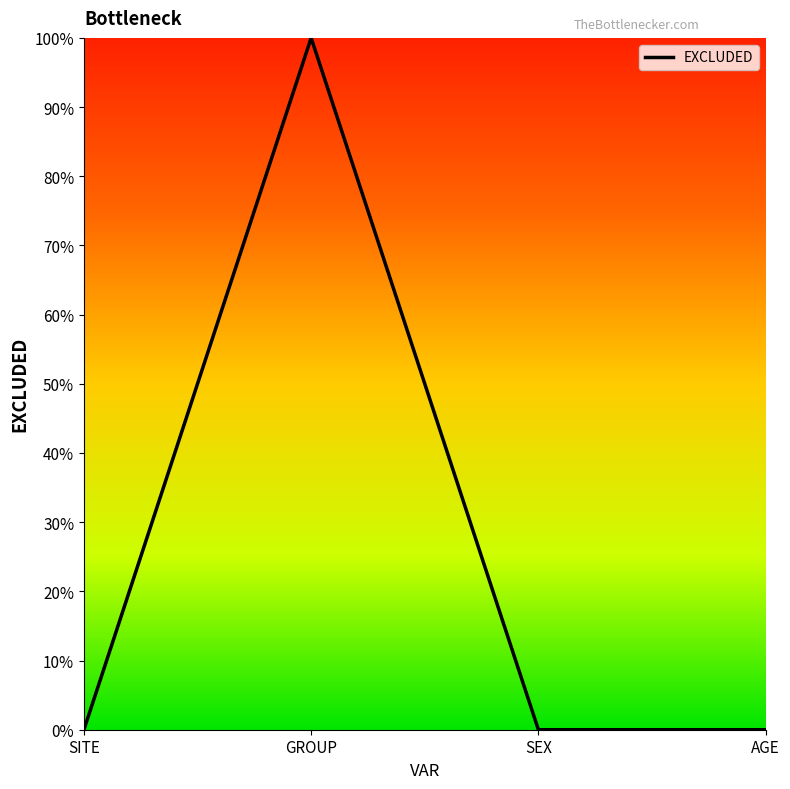

Does the chart have visible grid lines?

No